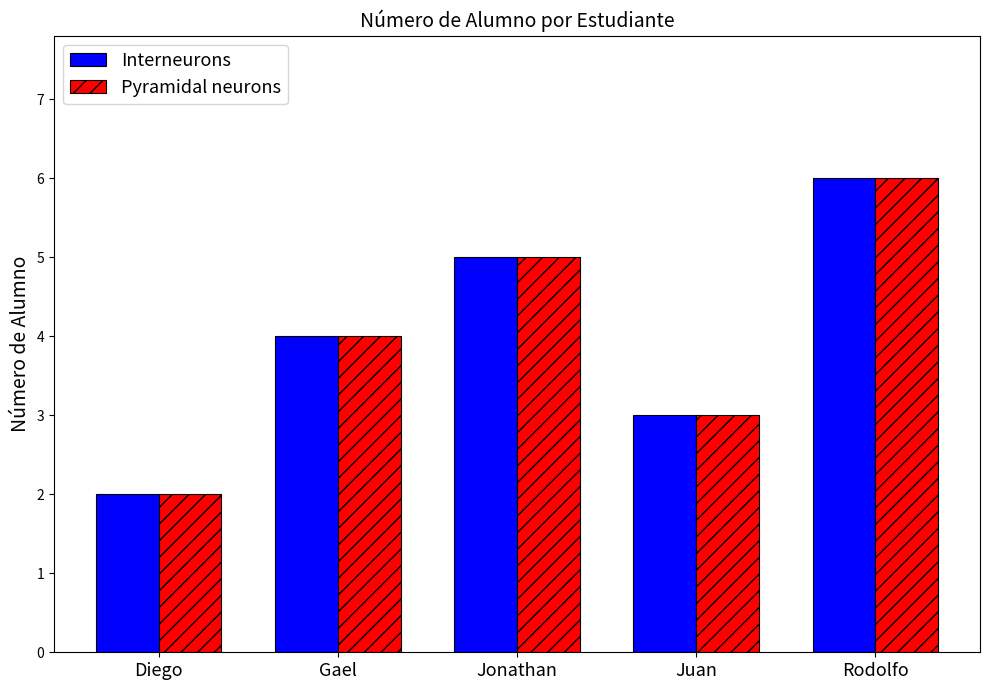

Count the number of categories in the chart.

5